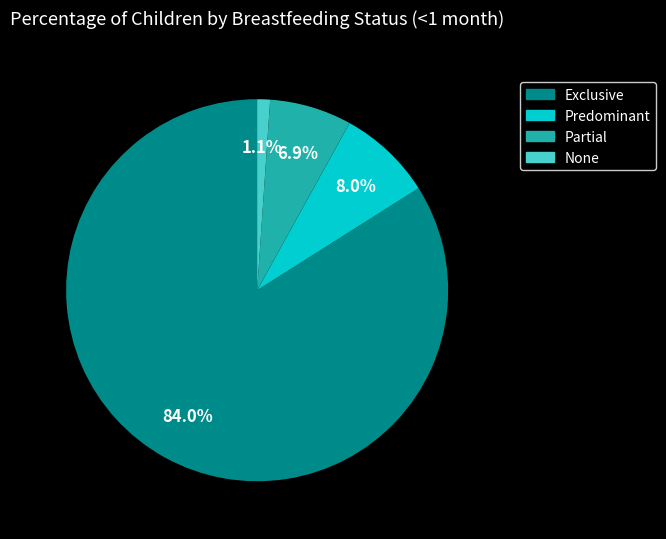

Does None account for over 50% of the chart?

No